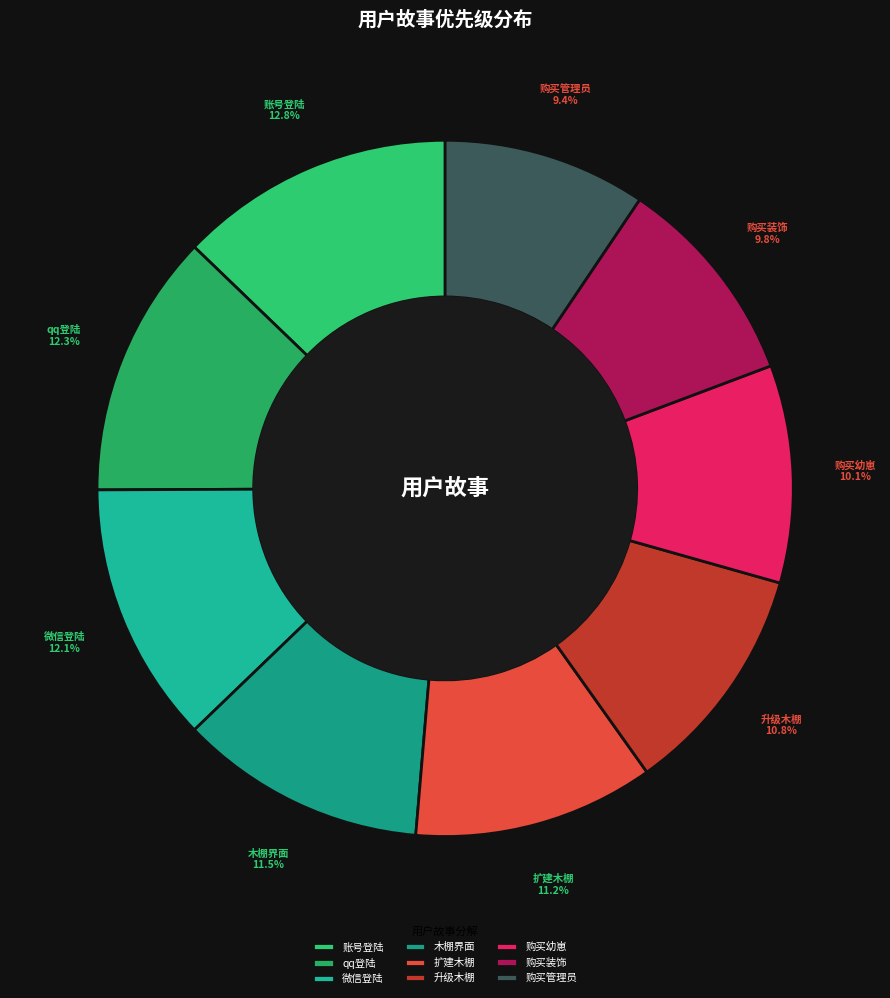

What portion of the pie excludes 购买幼崽?

89.9%